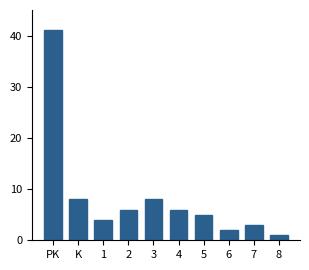

Reading right to left, what are all the values shown in this chart?

1	3	2	5	6	8	6	4	8	41